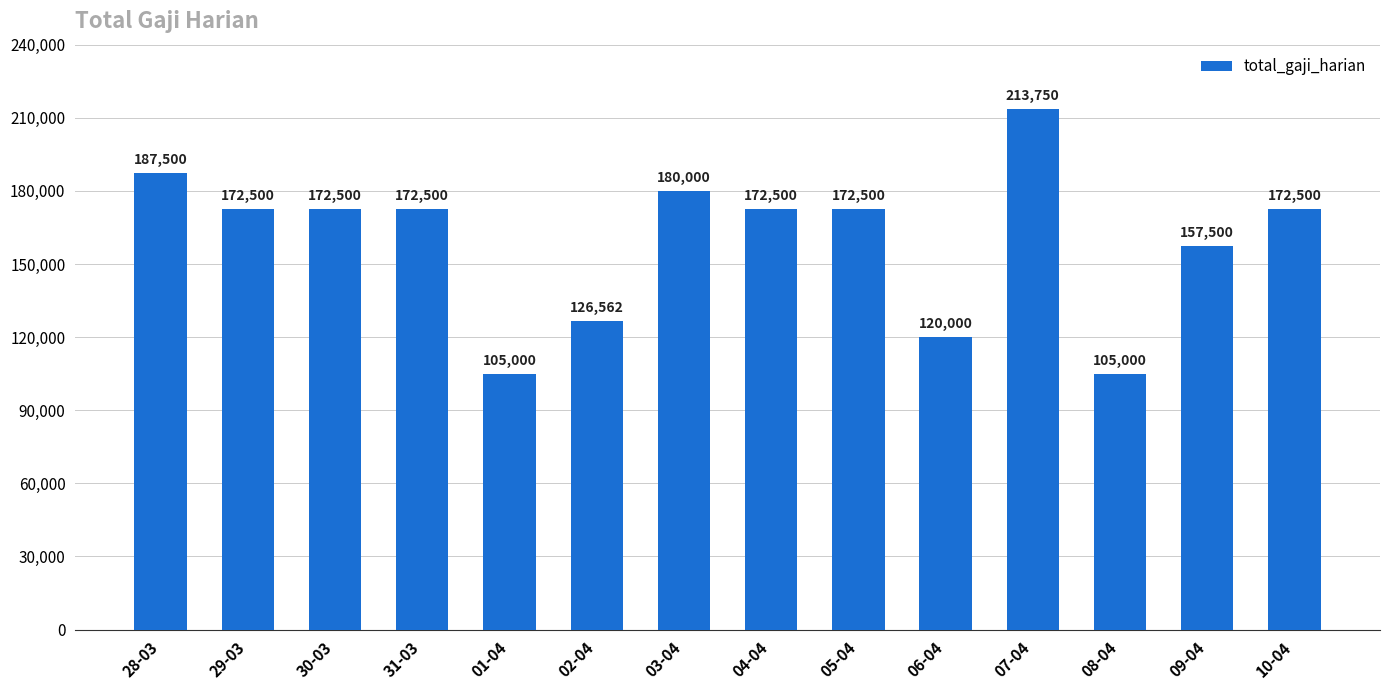

How many values are below 172500?

5